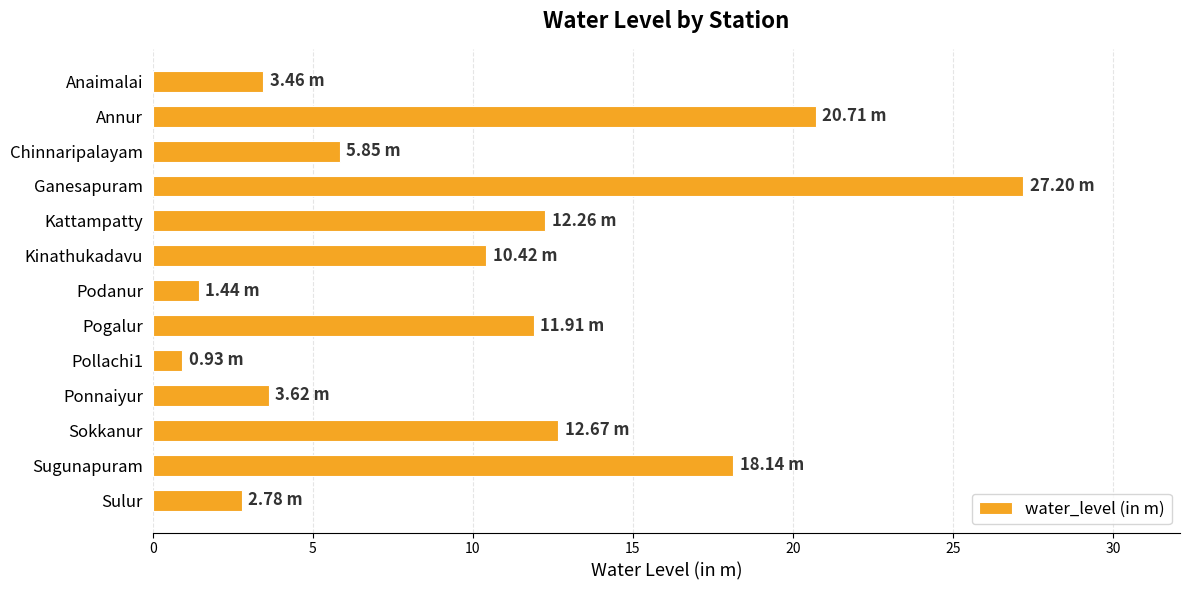

What is the sum of all values?

131.4